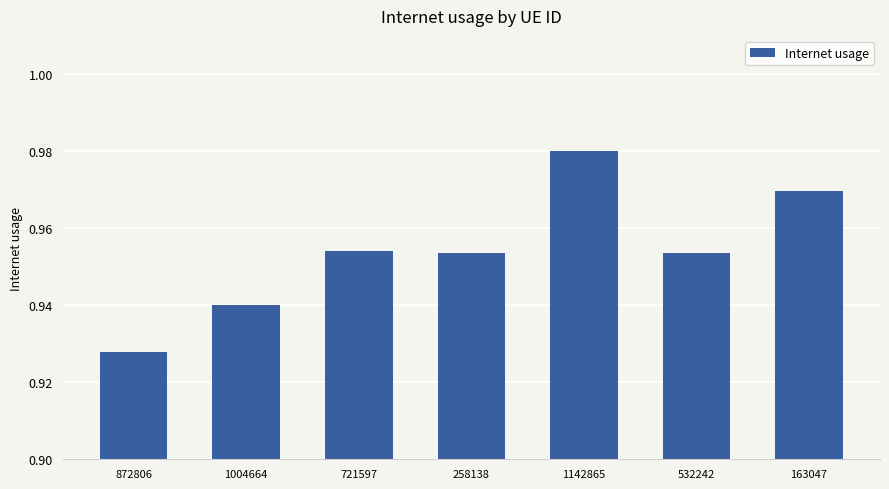

At which category does the chart reach its peak across all series?

1142865